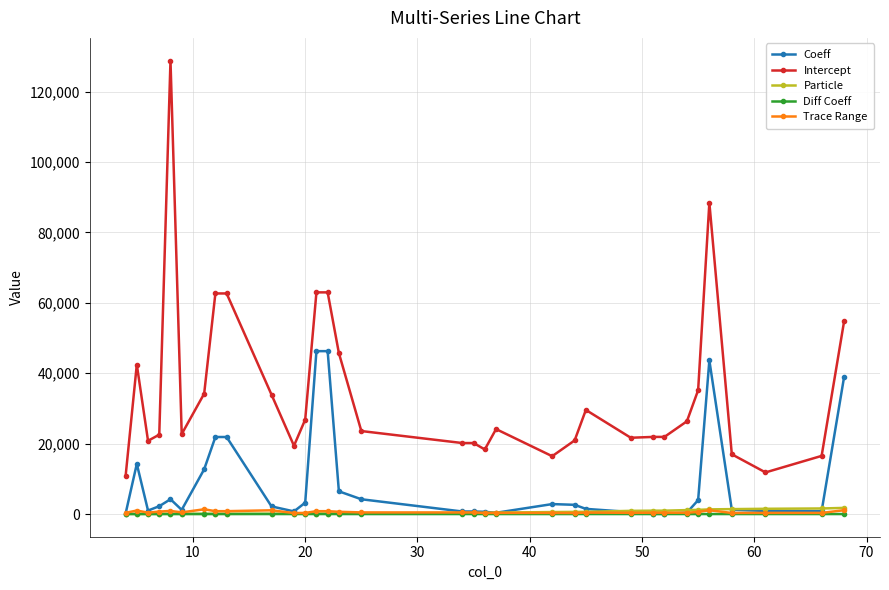

Which series has the largest range (max minus min)?

Intercept